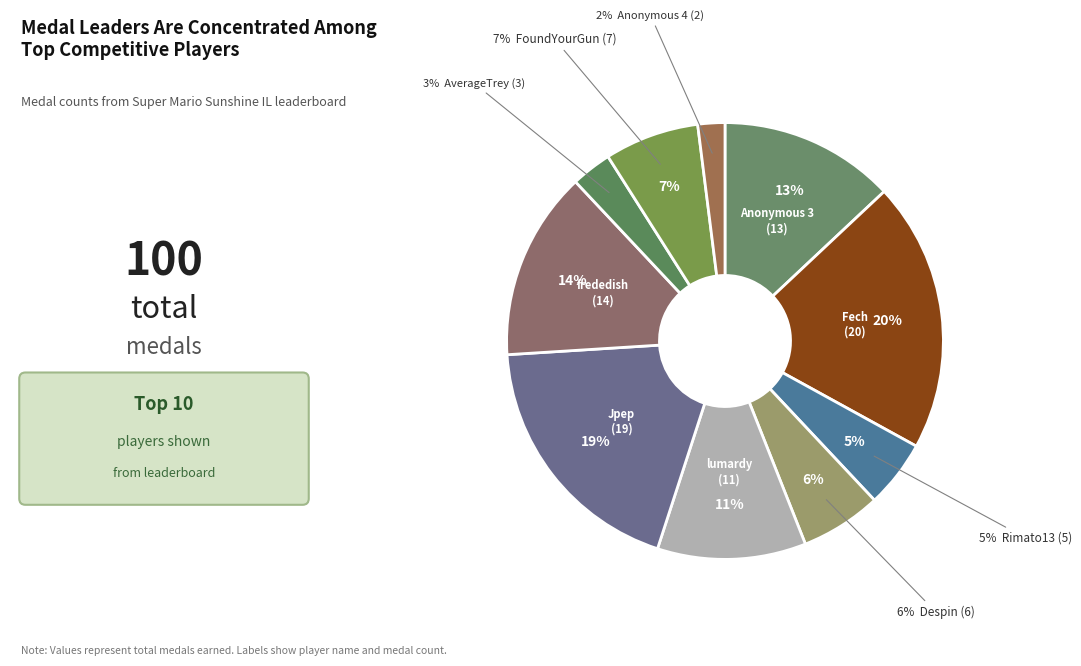

Count the number of slices in the pie.

10